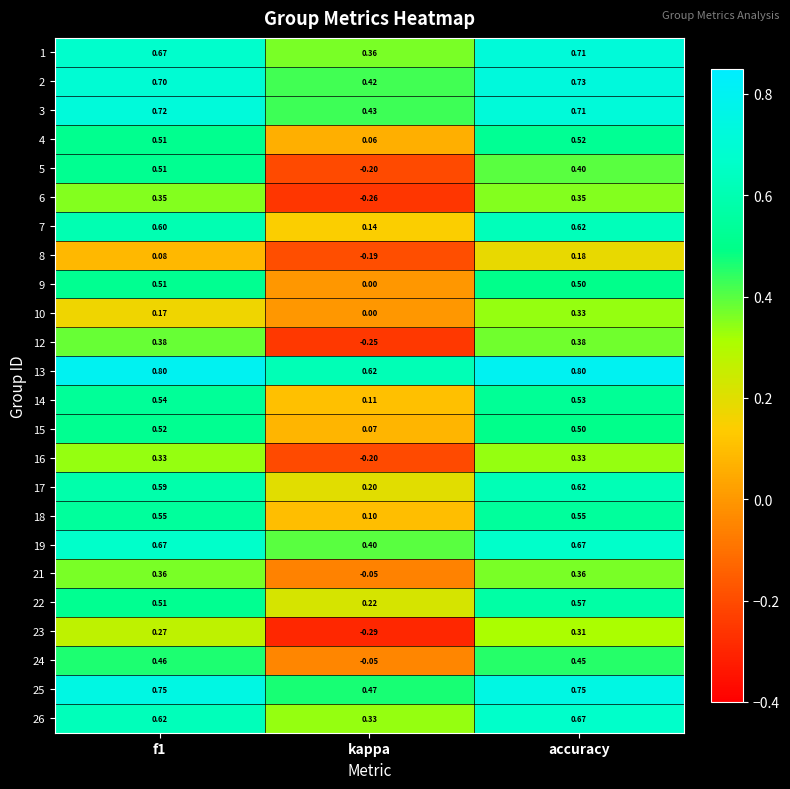

At which category is the sum across all series the highest?

accuracy